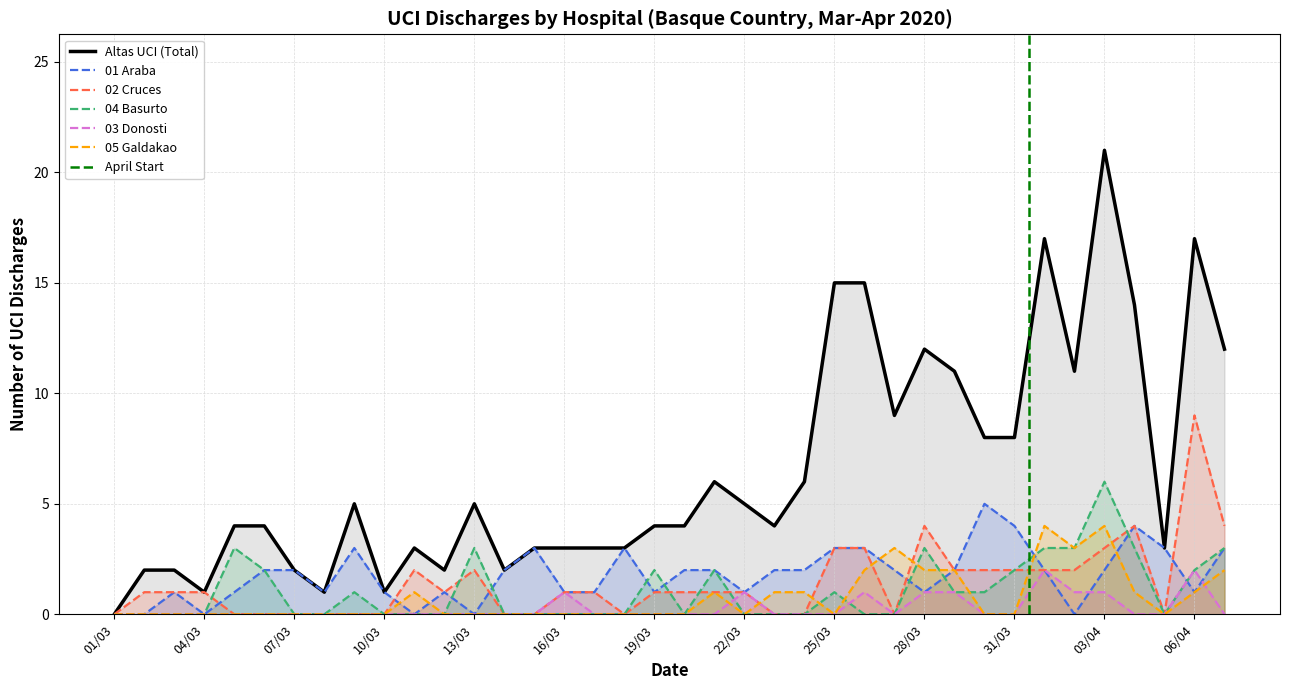

What is the maximum value for 05 Galdakao?

4